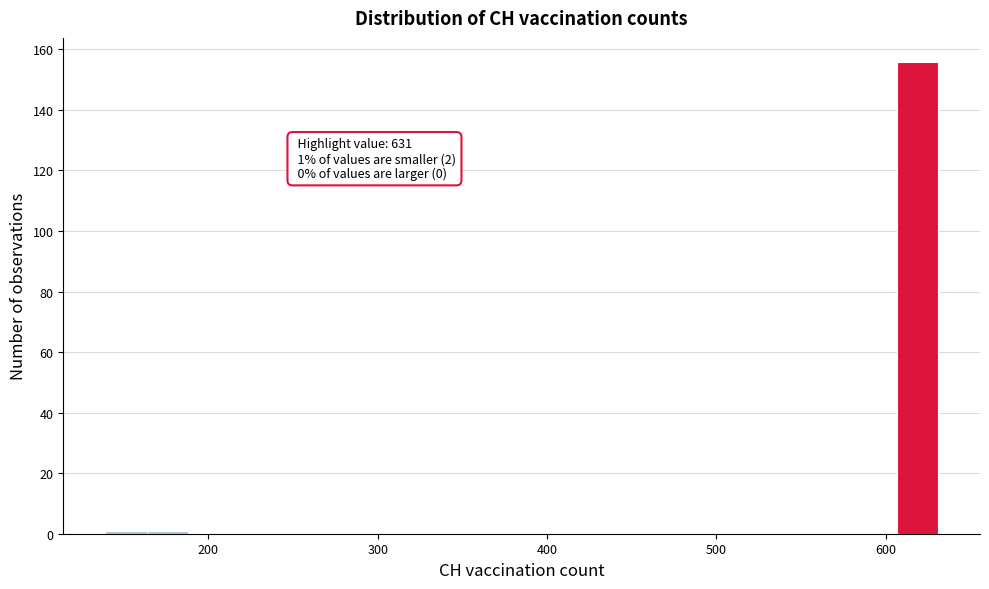

Around what value on the x-axis is the tallest bar? Give the approximate position of its centre, as read against the axis.

620